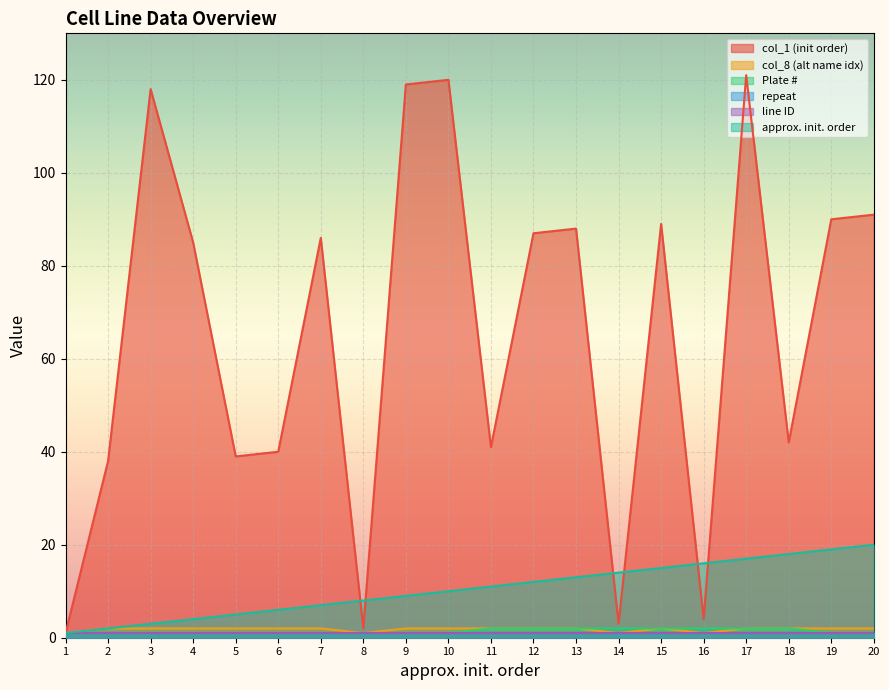

How many lines are shown in the chart?

6